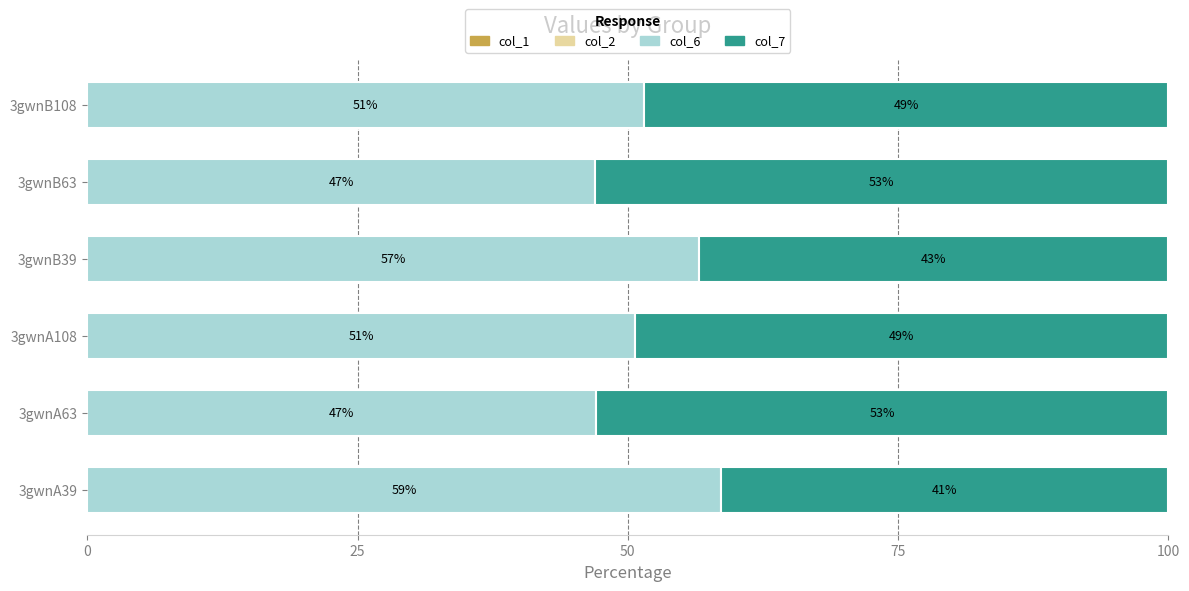

What is the average value of the col_7 series?

48.1